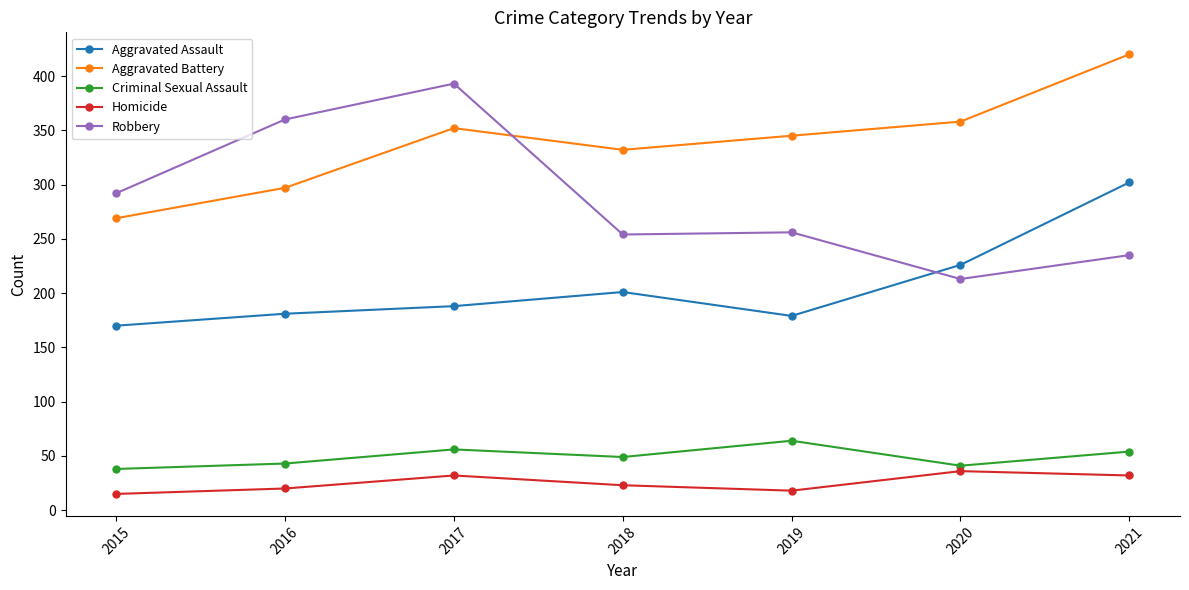

What is the minimum value shown in the chart?

15